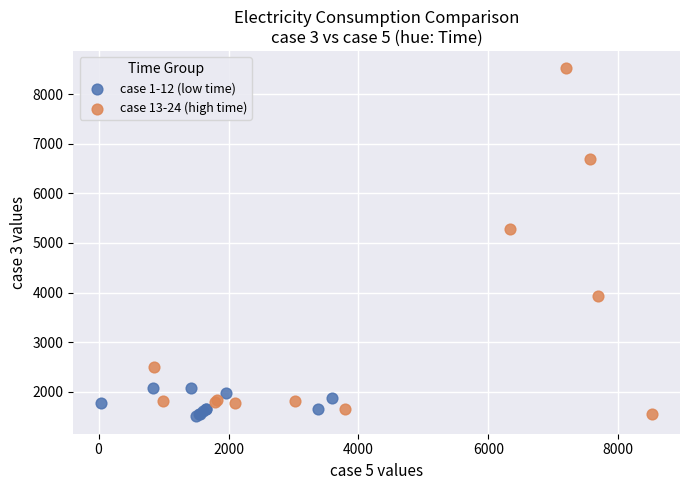

Which series contains the highest Y value?

case 13-24 (high time)